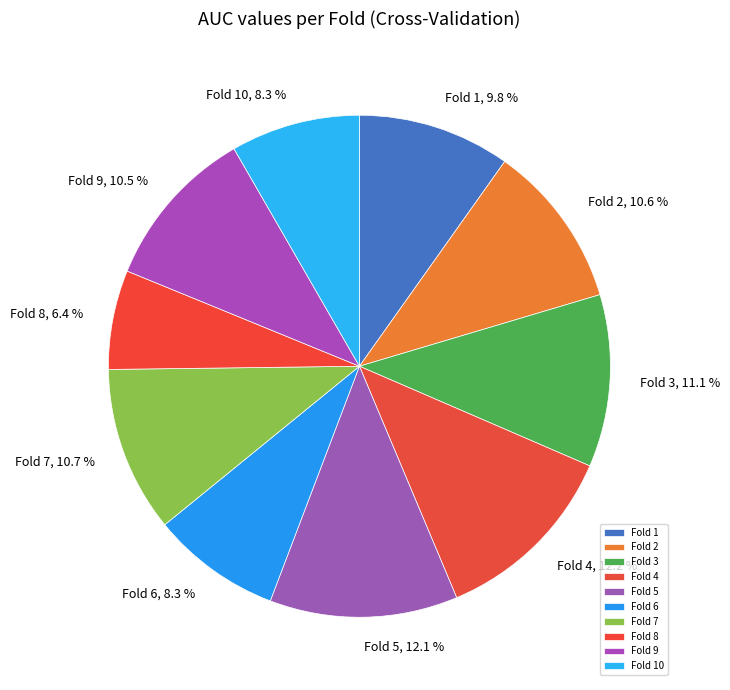

To the nearest percent, what is the difference between the largest and smallest slice percentages?

6%